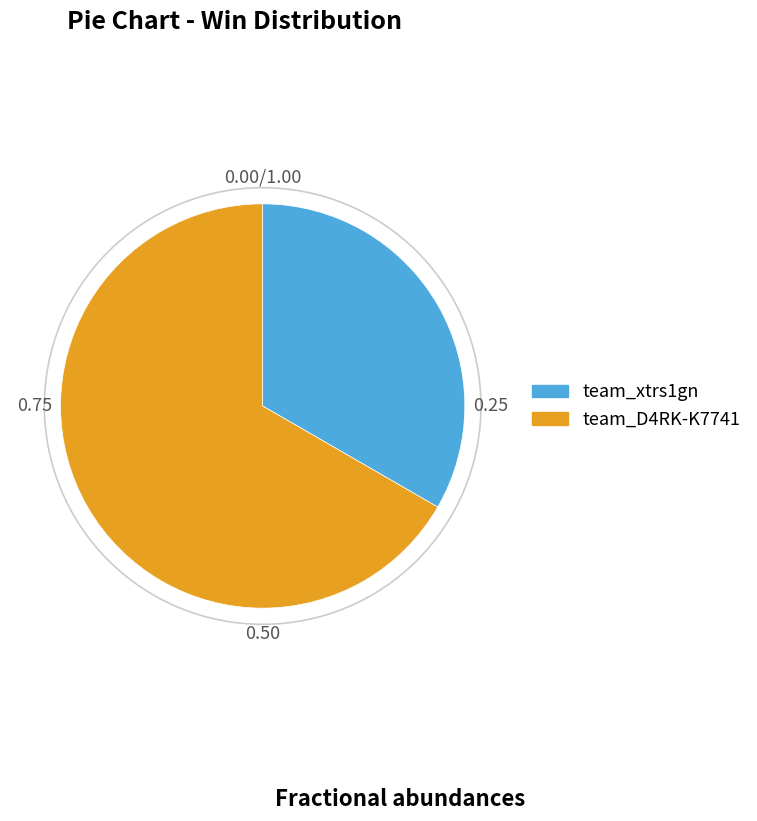

Which category has the smallest portion of the pie?

team_xtrs1gn